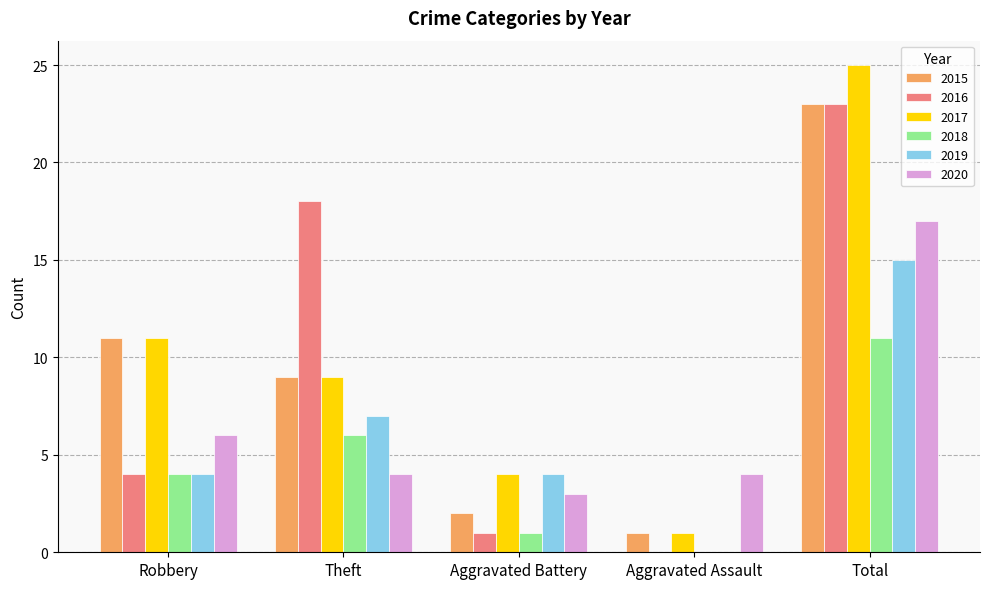

Is it true that 2017 equals 1 at Aggravated Assault?

True